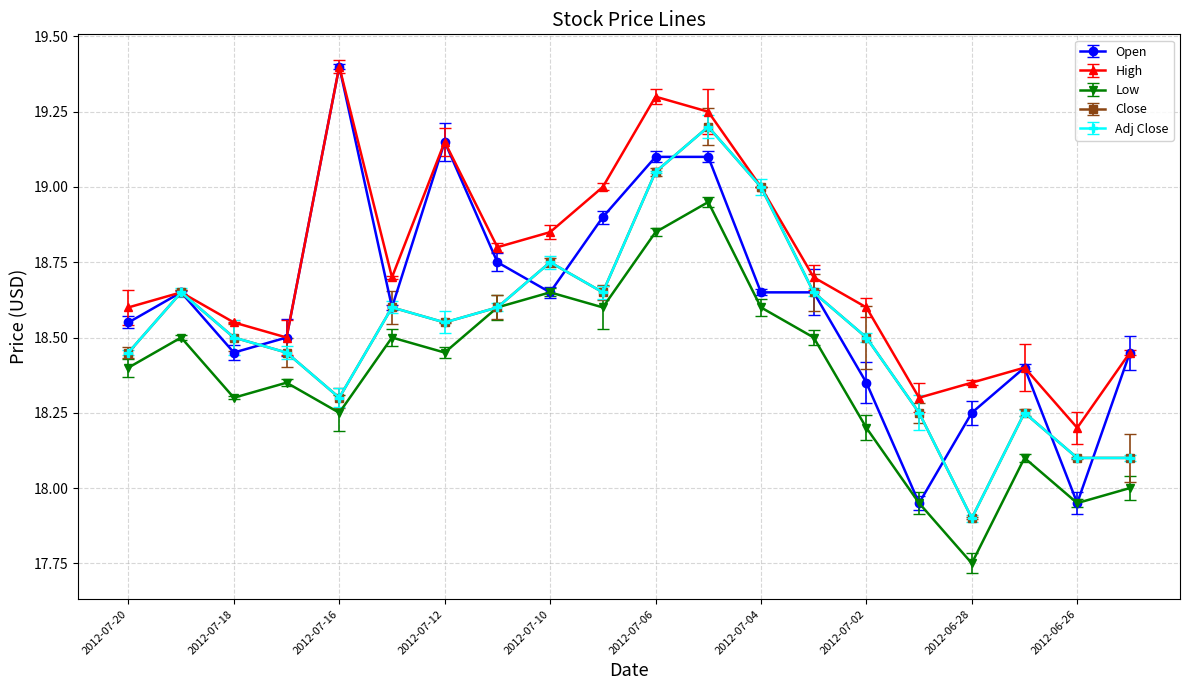

Does the chart have visible grid lines?

Yes